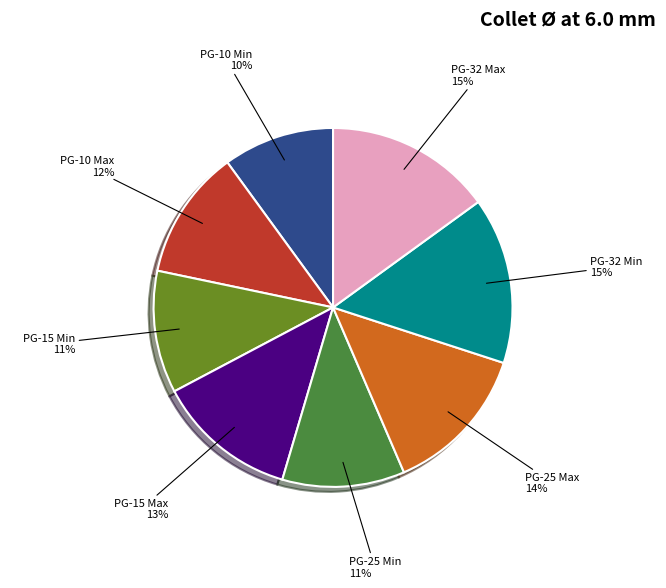

To the nearest percent, what is the average slice percentage?

12%